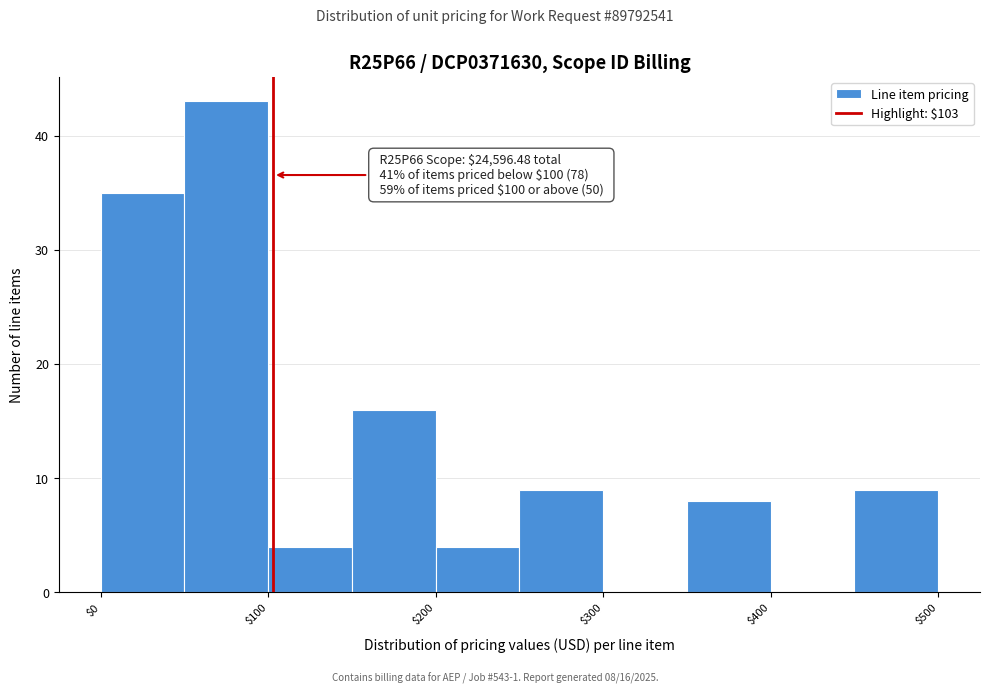

Which range on the x-axis has the tallest bar?

50 to 100